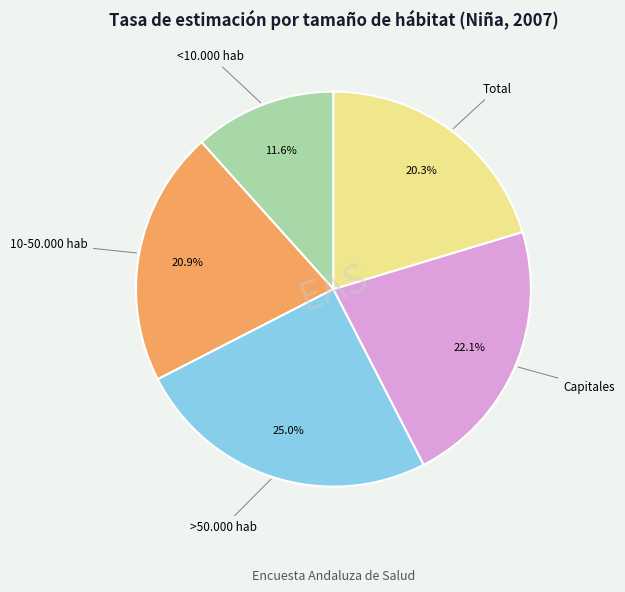

To the nearest percent, what is the difference between the largest and smallest slice percentages?

13%